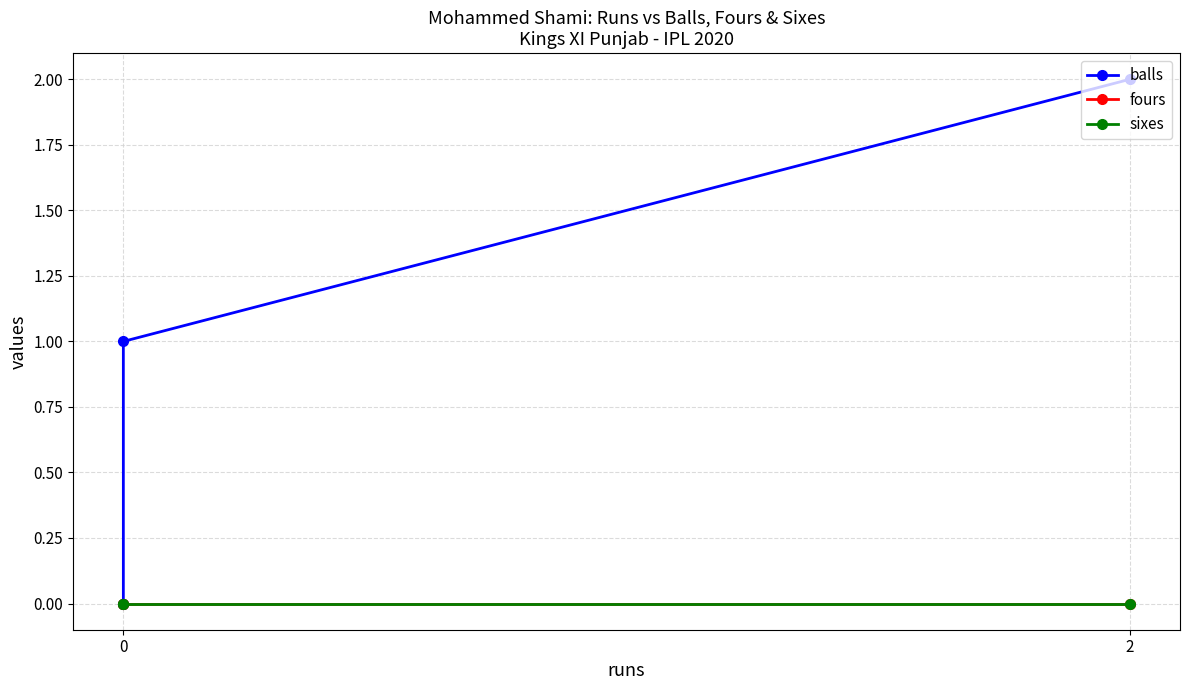

How many lines are shown in the chart?

3